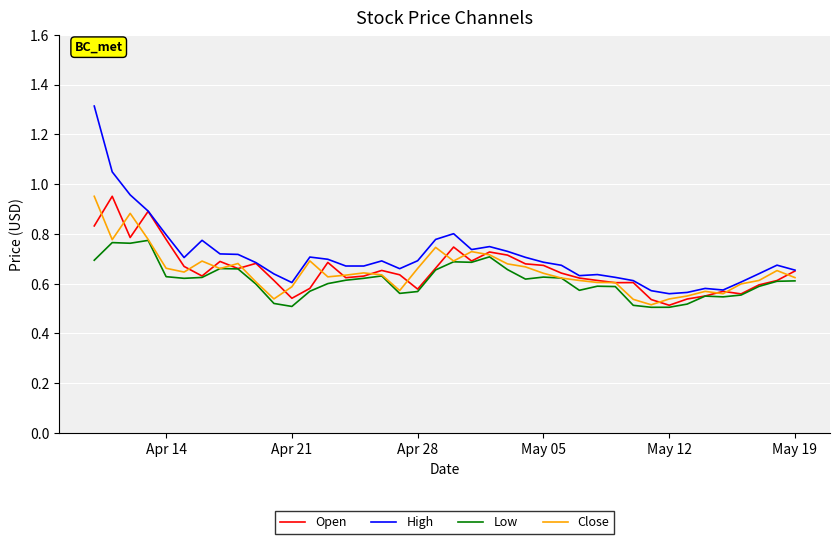

What is the sum of all Low values?

24.5